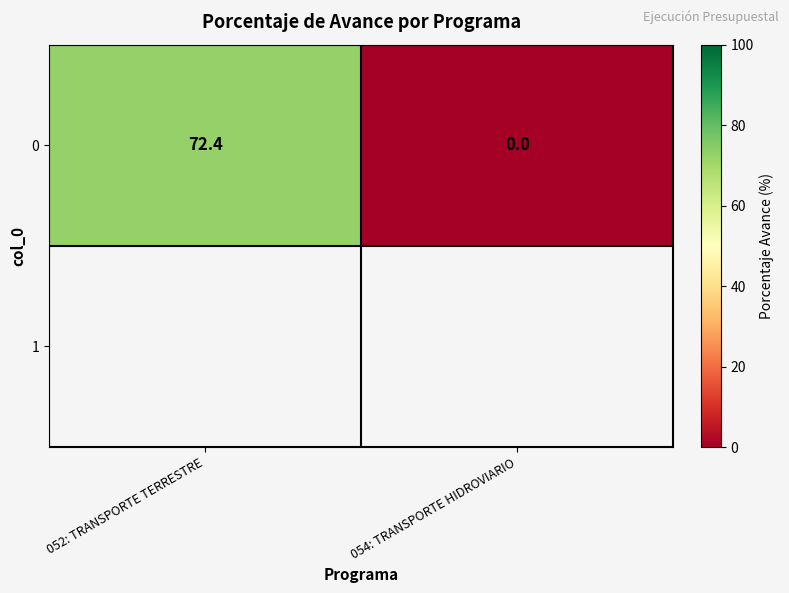

The value at 052: TRANSPORTE TERRESTRE is 39.3. True or false?

False